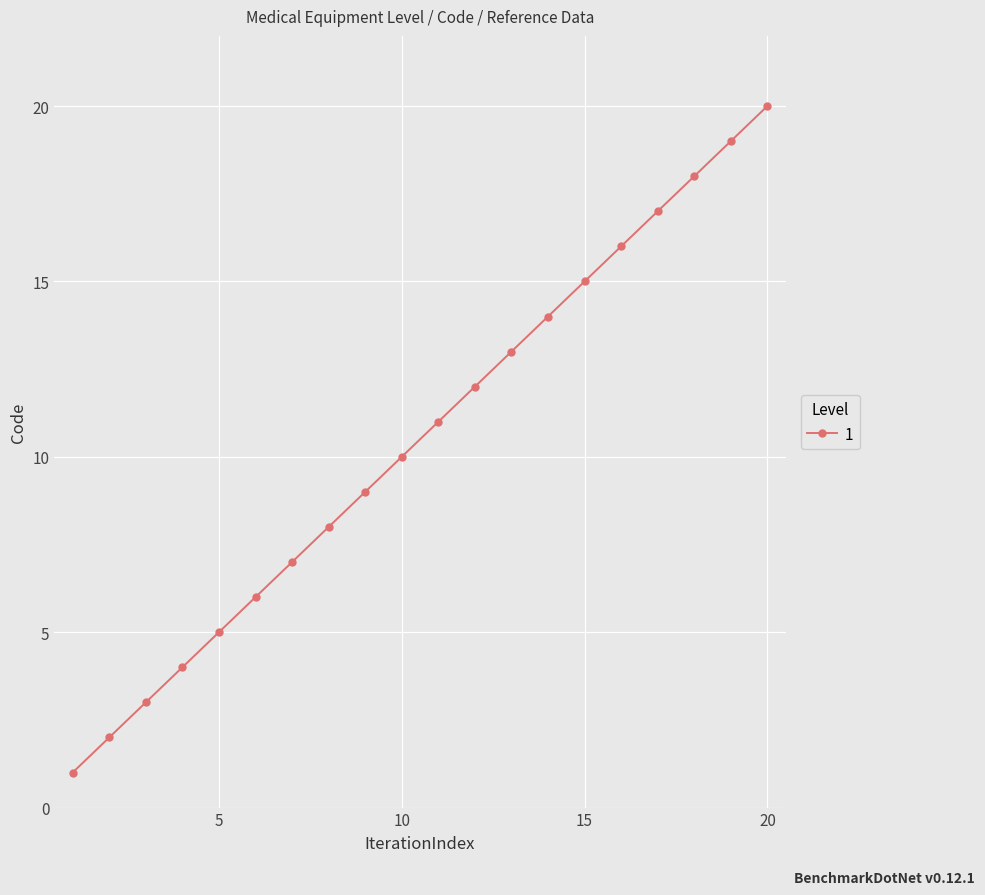

How many series are shown in this chart?

1